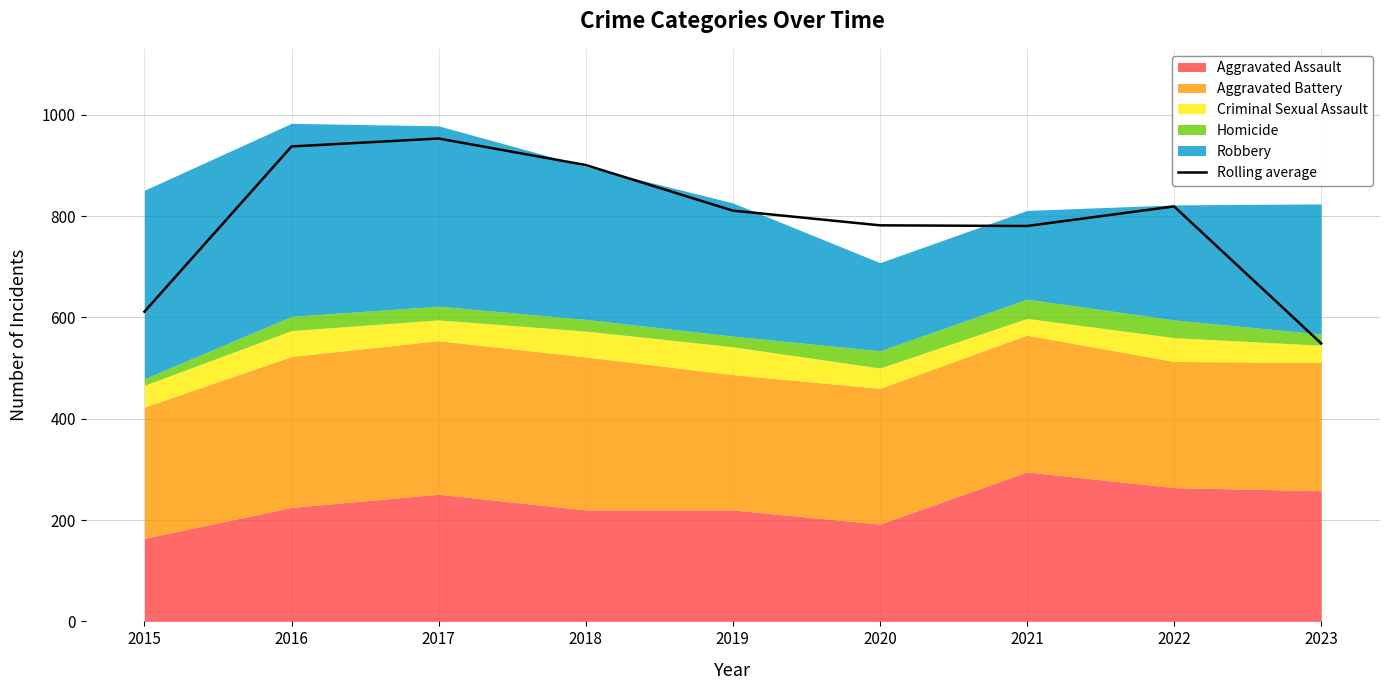

How many values are below 810?

4